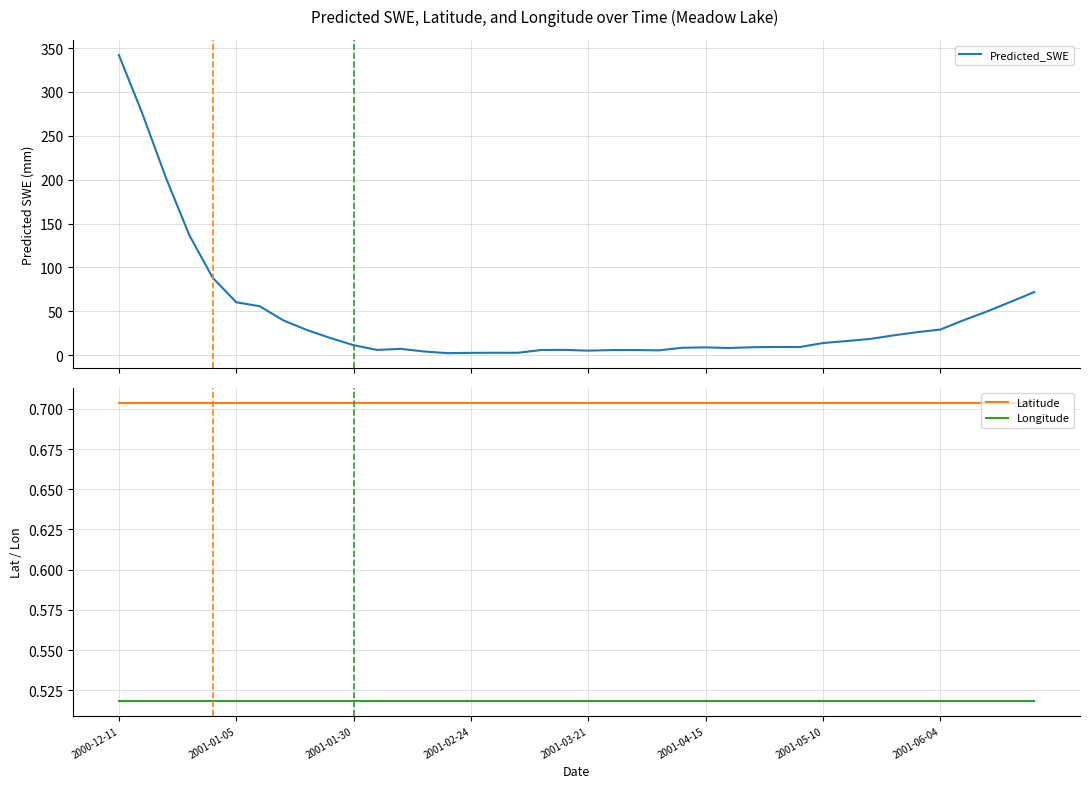

True or false: Longitude and Latitude intersect in this chart.

False